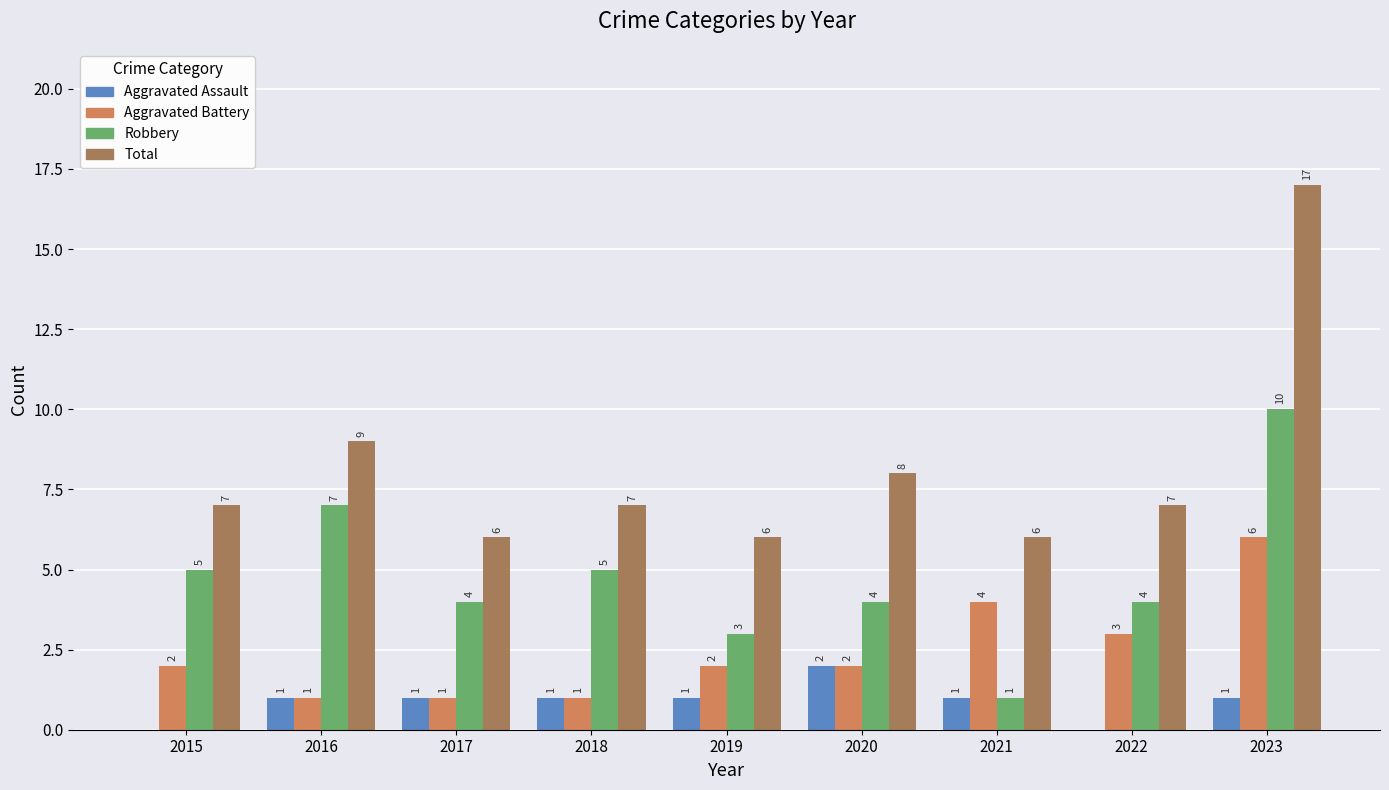

What is the spread (max minus min) of values at 2018?

6